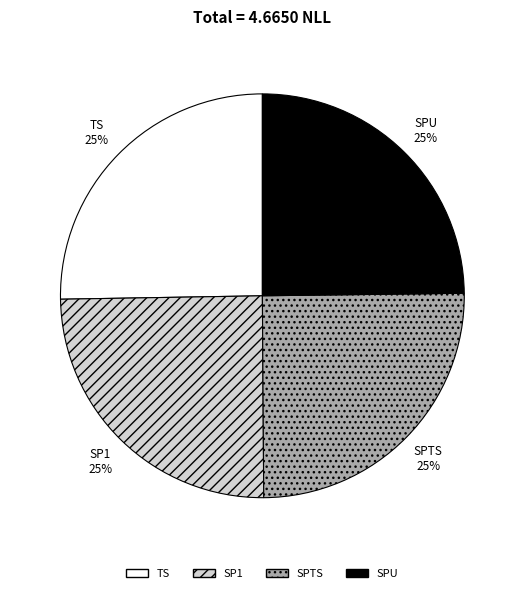

Is it true that SPTS is 10% of the pie?

False